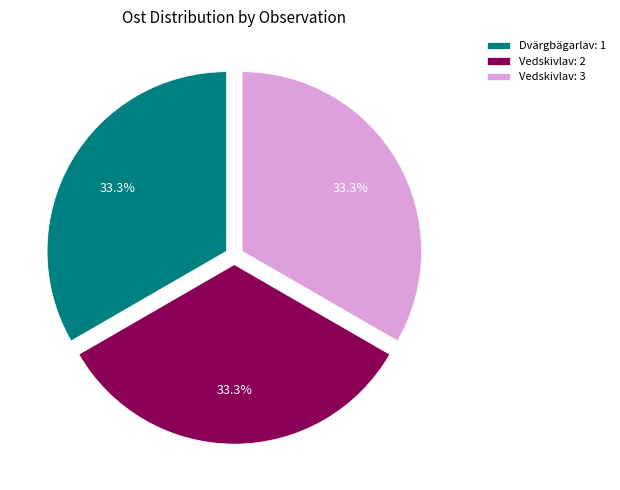

Do Vedskivlav: 3 and Dvärgbägarlav: 1 together represent more than half of the pie?

Yes